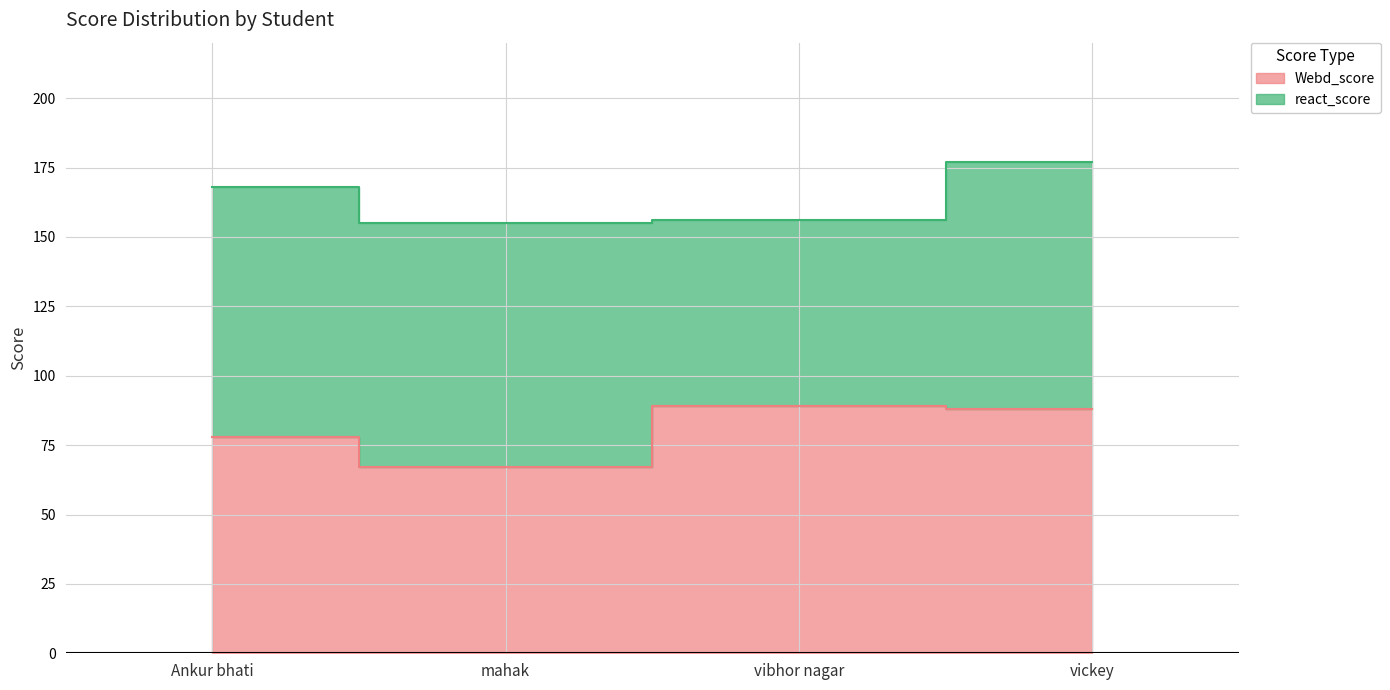

Count the number of values greater than 88.

1